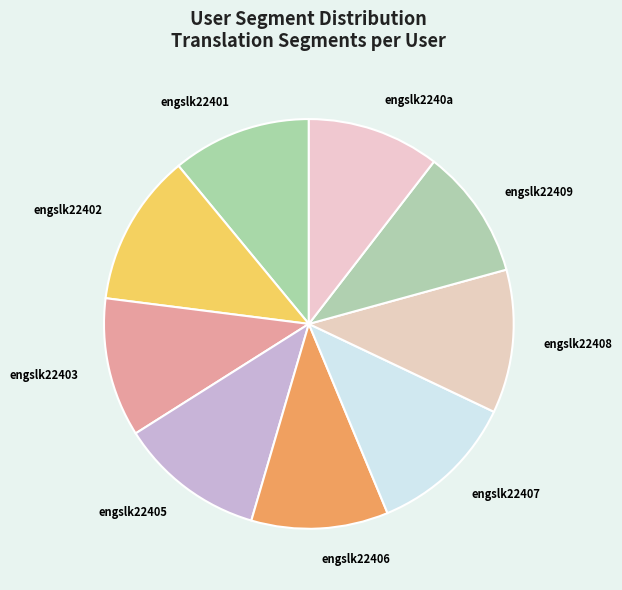

True or false: engslk22409 accounts for 10% of the total.

True